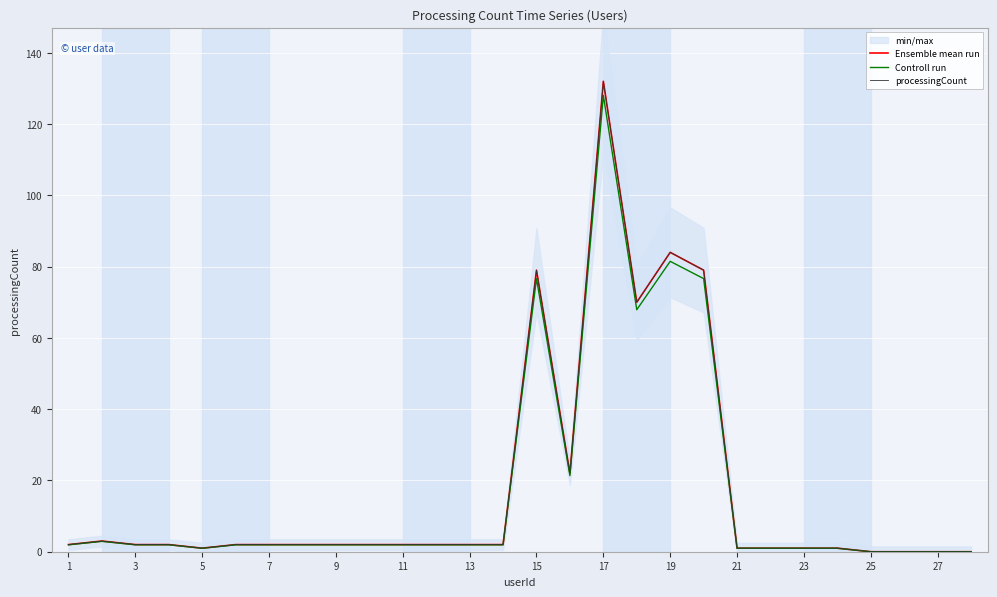

The value of Controll run at 23 is 1.5. True or false?

False